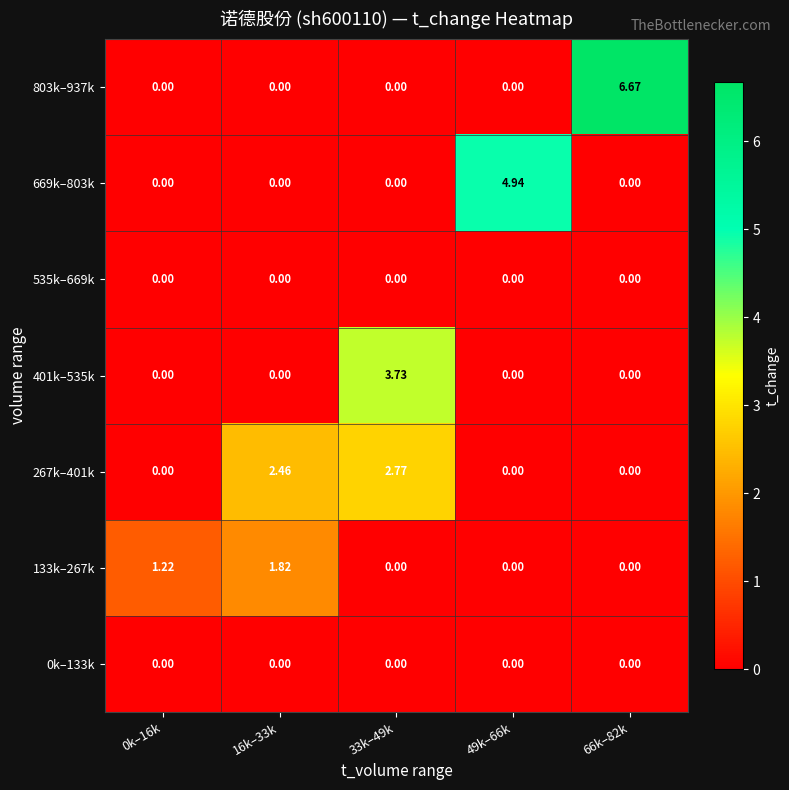

What is the total value across all series at 49k–66k?

4.9